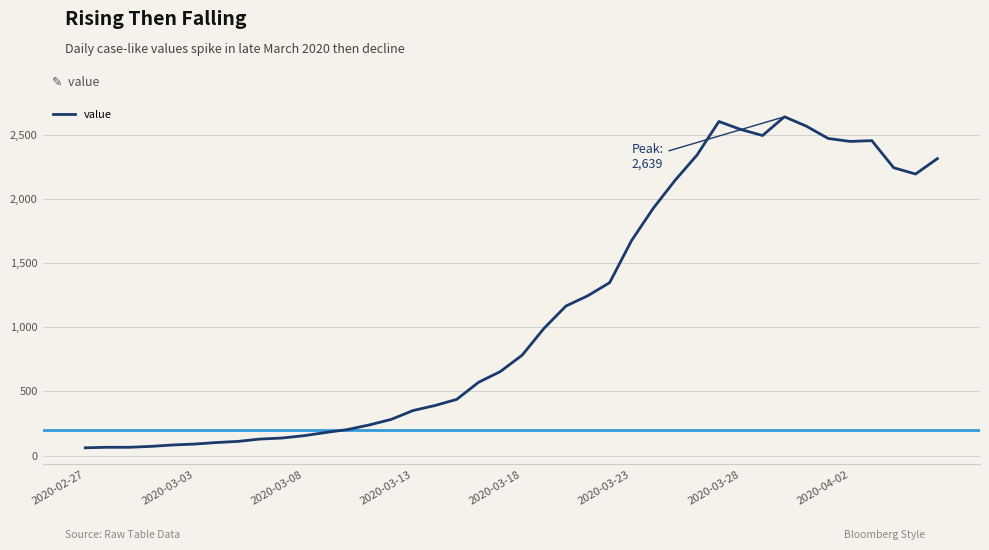

What is the minimum value shown in the chart?

61